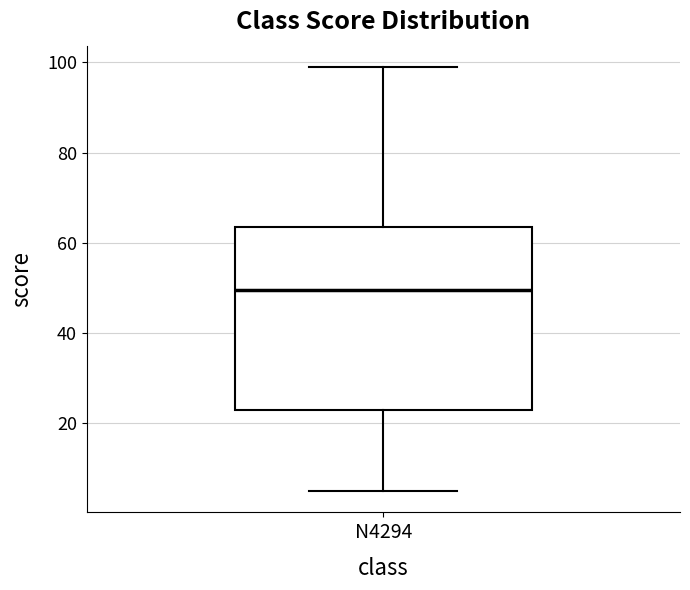

Where is the lower edge of the box for N4294 on the y-axis? The values are not printed on the chart, so give them approximately, as read against the axis.

24